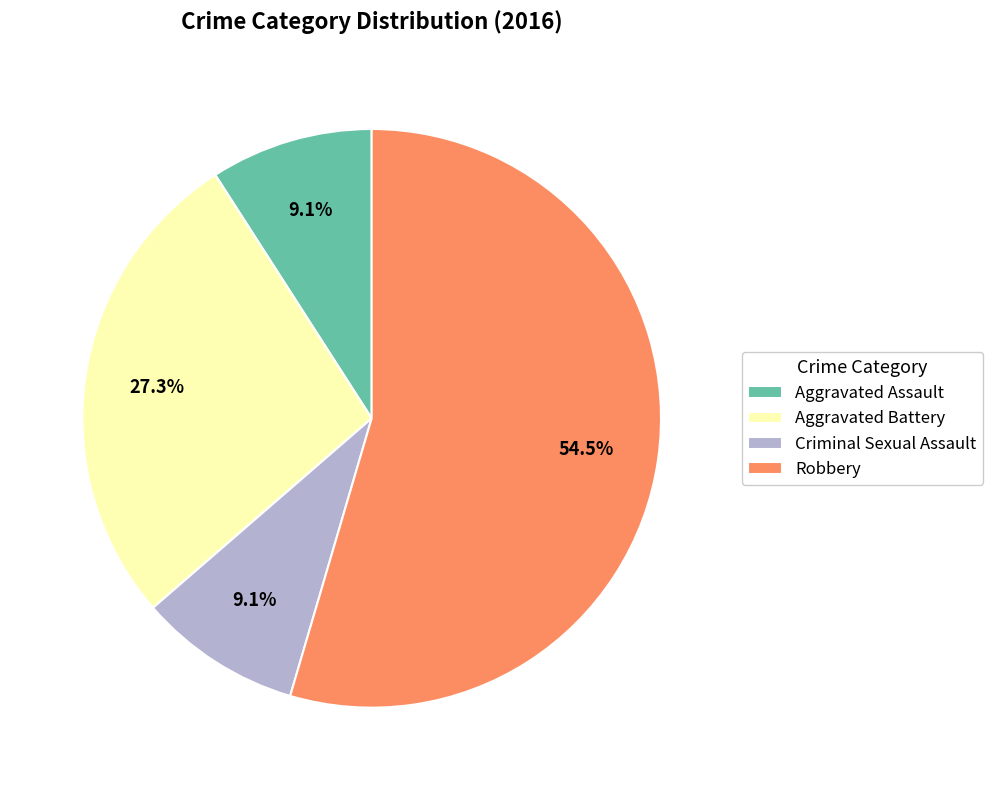

What is the ratio of the value at Aggravated Battery to the value at Robbery?

0.5